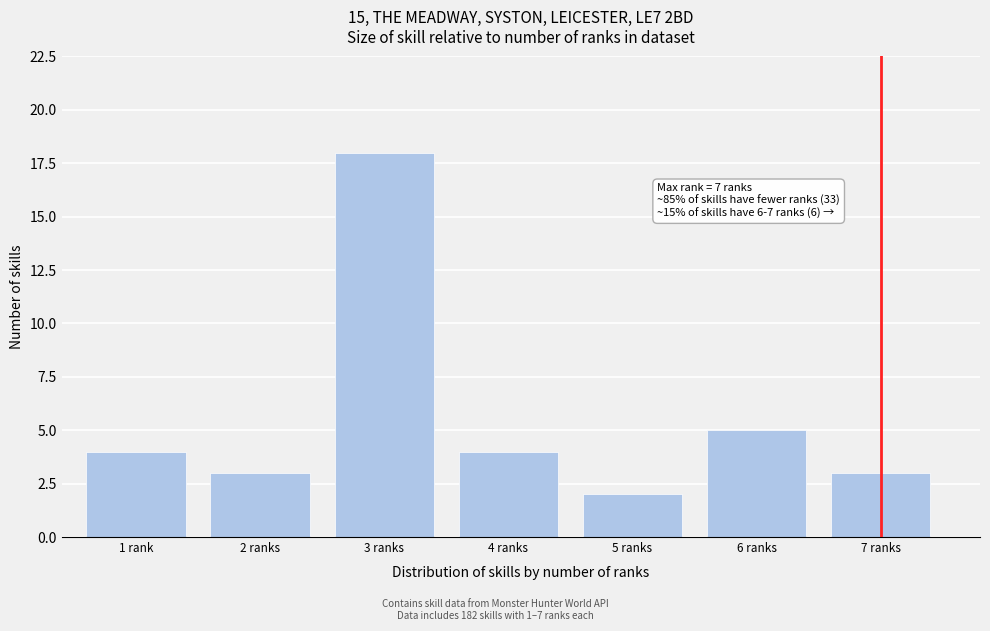

Reading right to left, transcribe all the data shown in this chart.

3	5	2	4	18	3	4